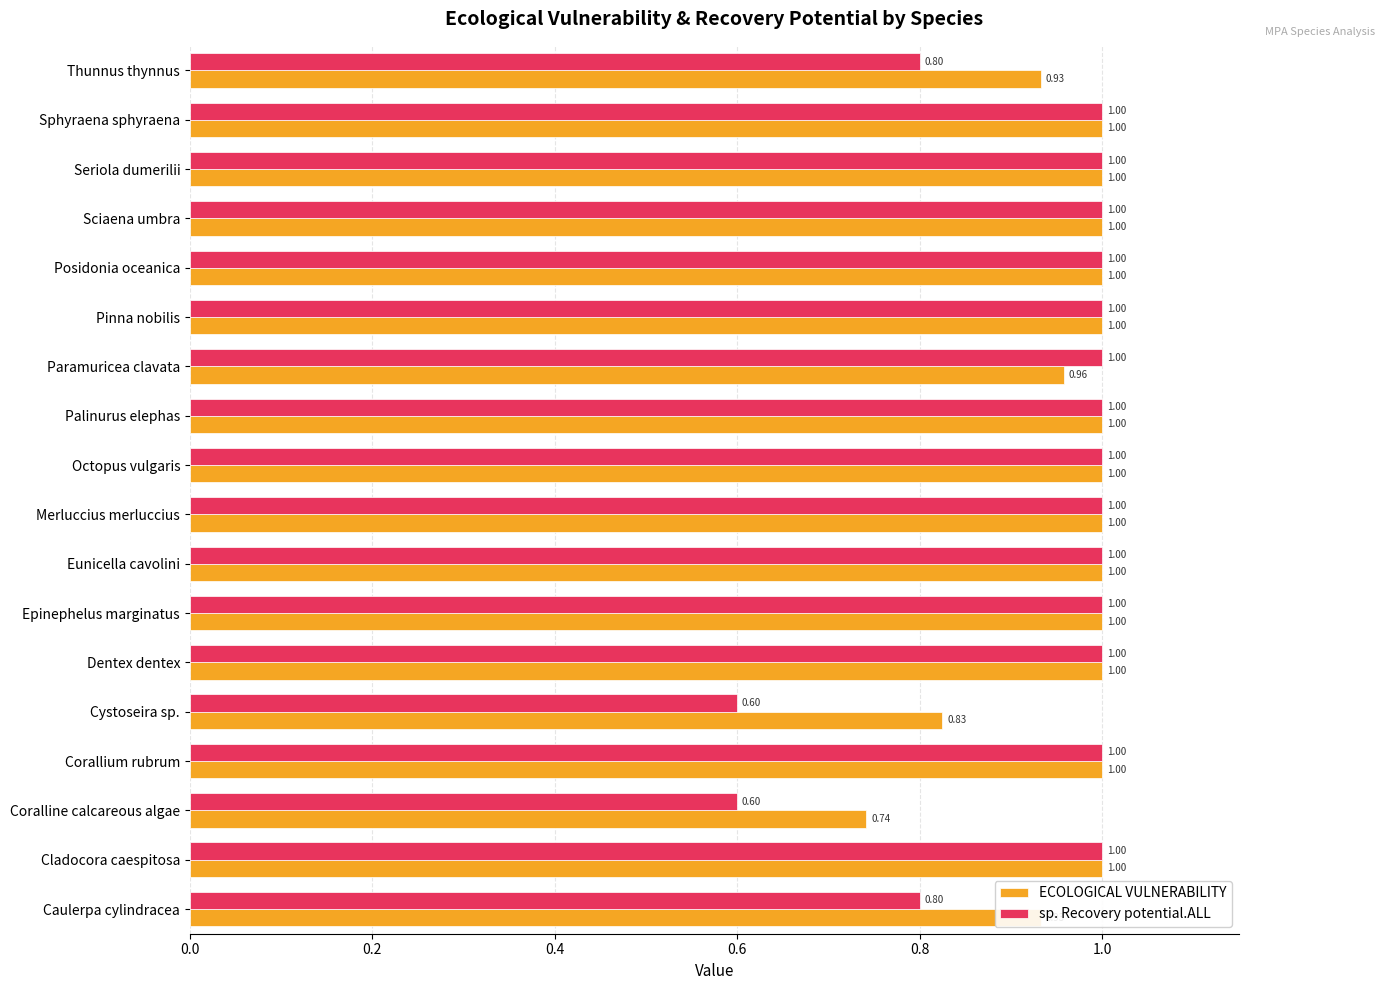

Which series has the largest total across all categories?

ECOLOGICAL VULNERABILITY